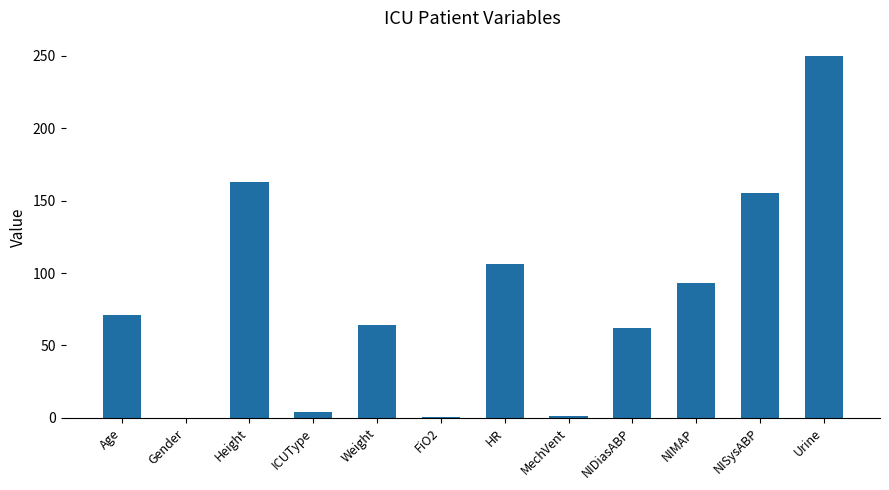

Between ICUType and Height, which is larger?

Height